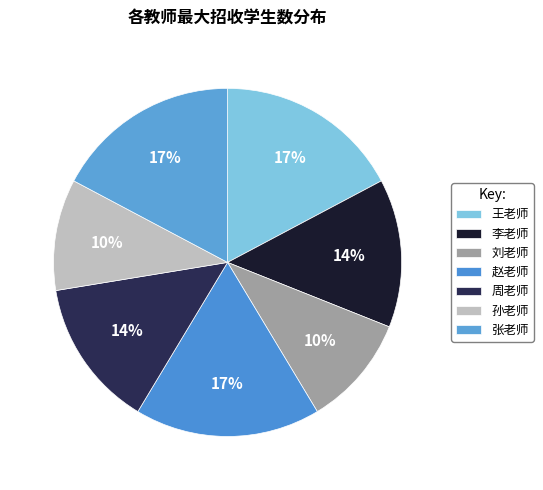

Which category has the biggest portion of the pie?

王老师